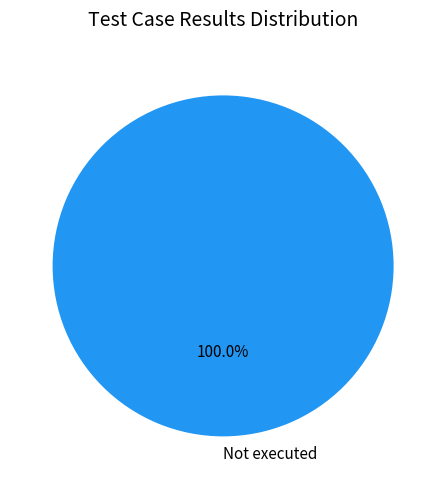

Rank the categories by value from lowest to highest.

Not executed